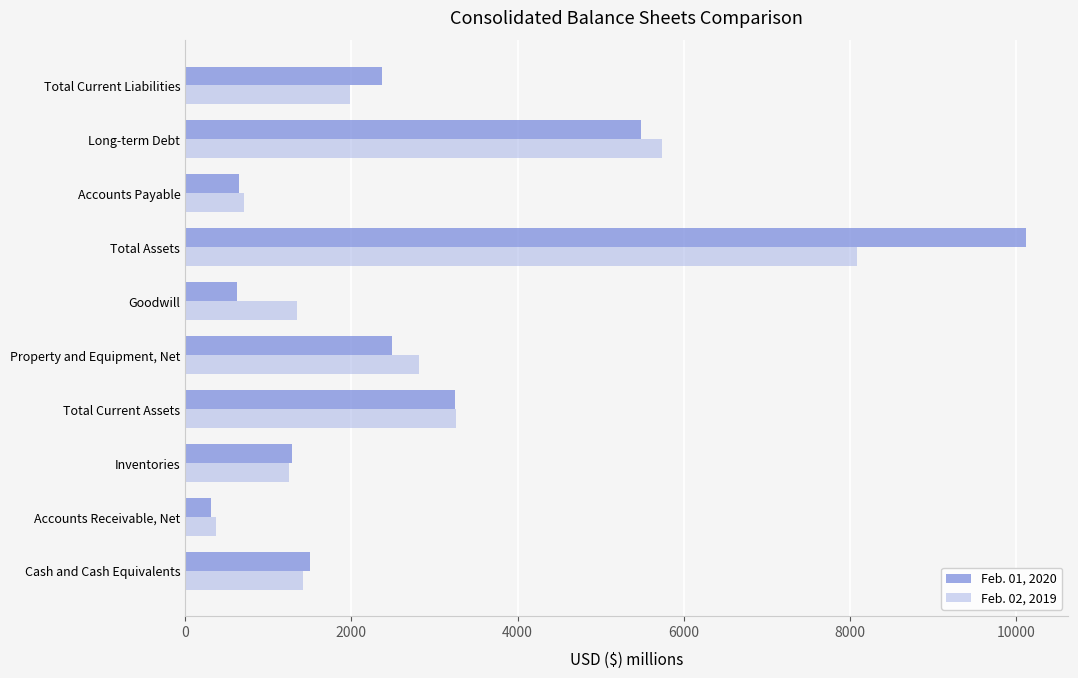

Which series changed the most between Cash and Cash Equivalents and Total Current Liabilities?

Feb. 01, 2020